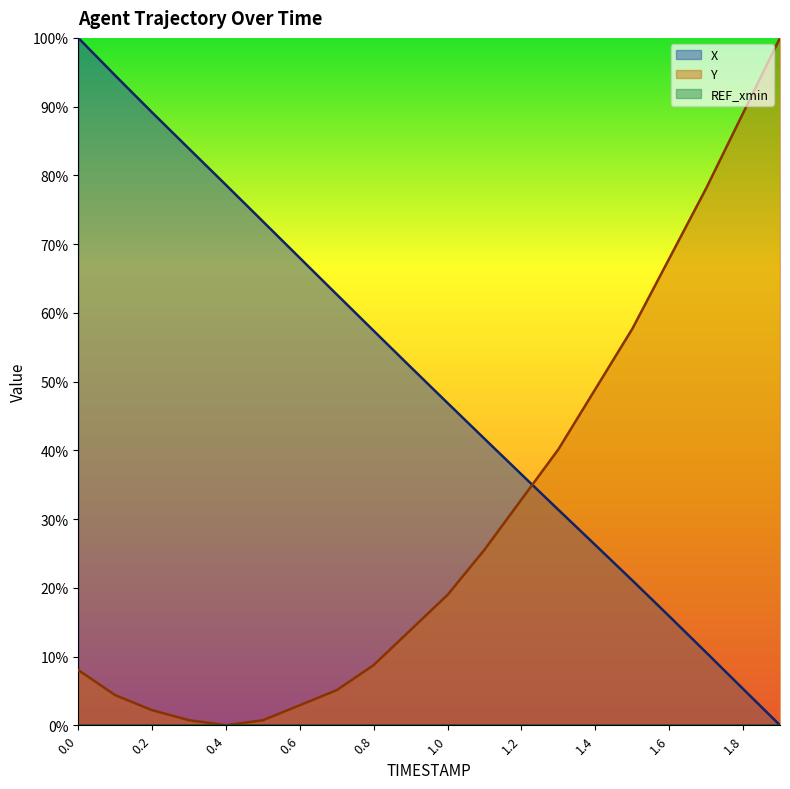

How many data points in Y are above 18?

10